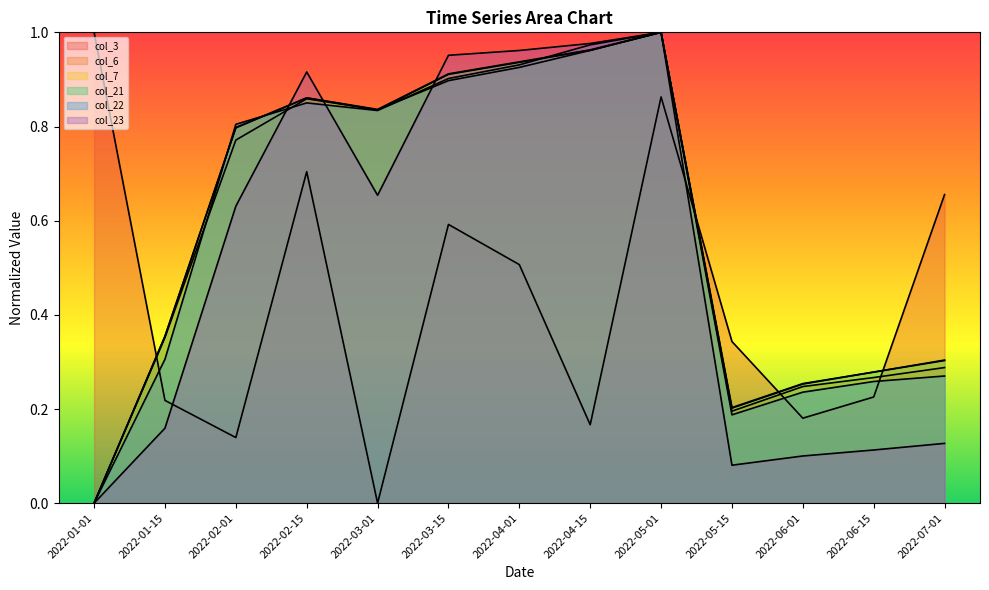

Which series has the widest spread of values?

col_3